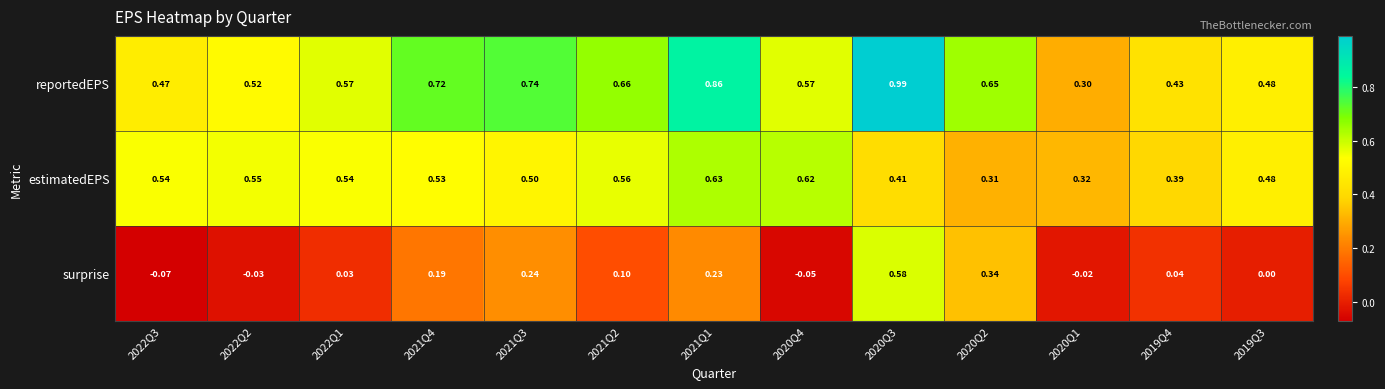

Between 2022Q2 and 2021Q4, which series saw the biggest shift?

surprise